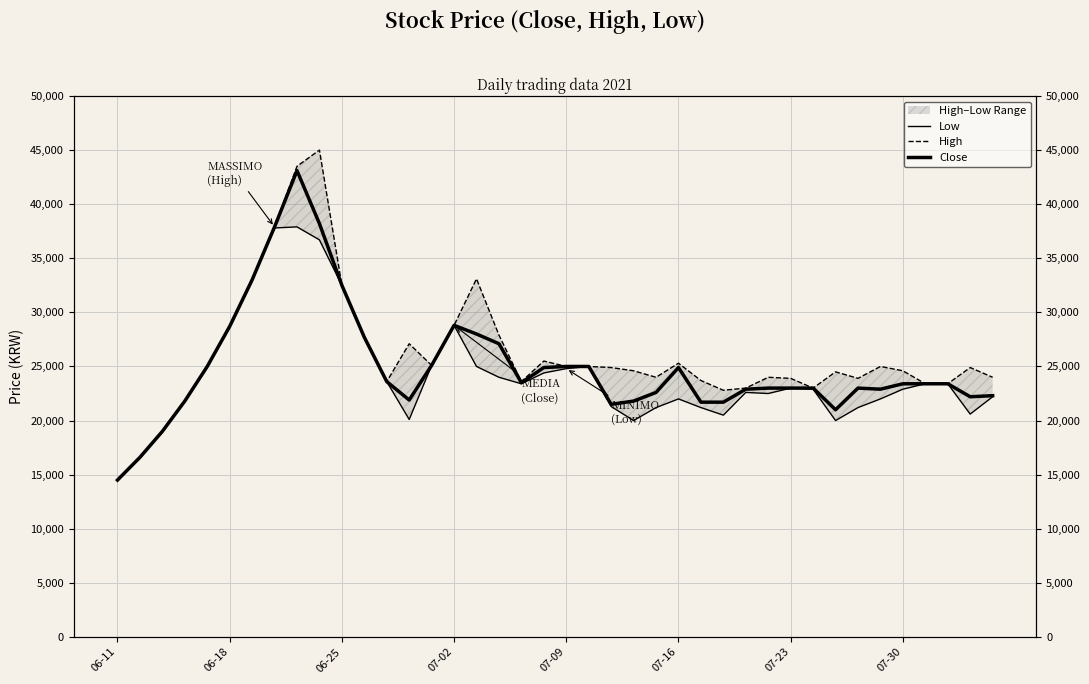

Where is the first local maximum for Low?

8